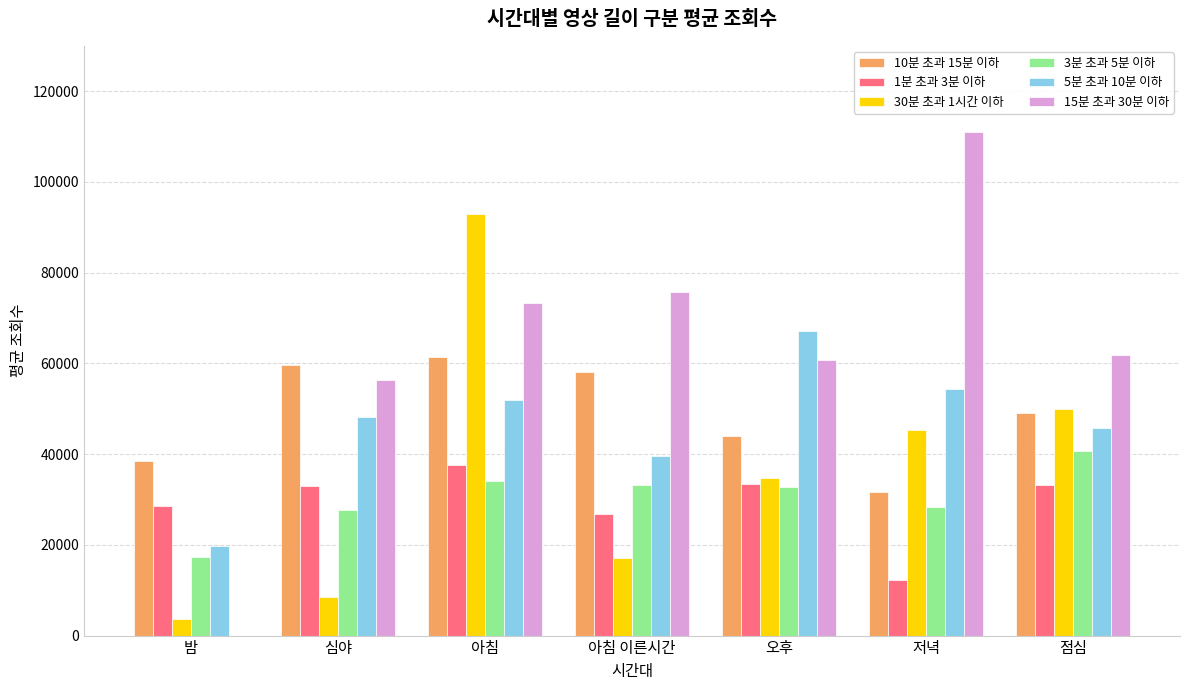

At which label does 15분 초과 30분 이하 reach its peak?

저녁